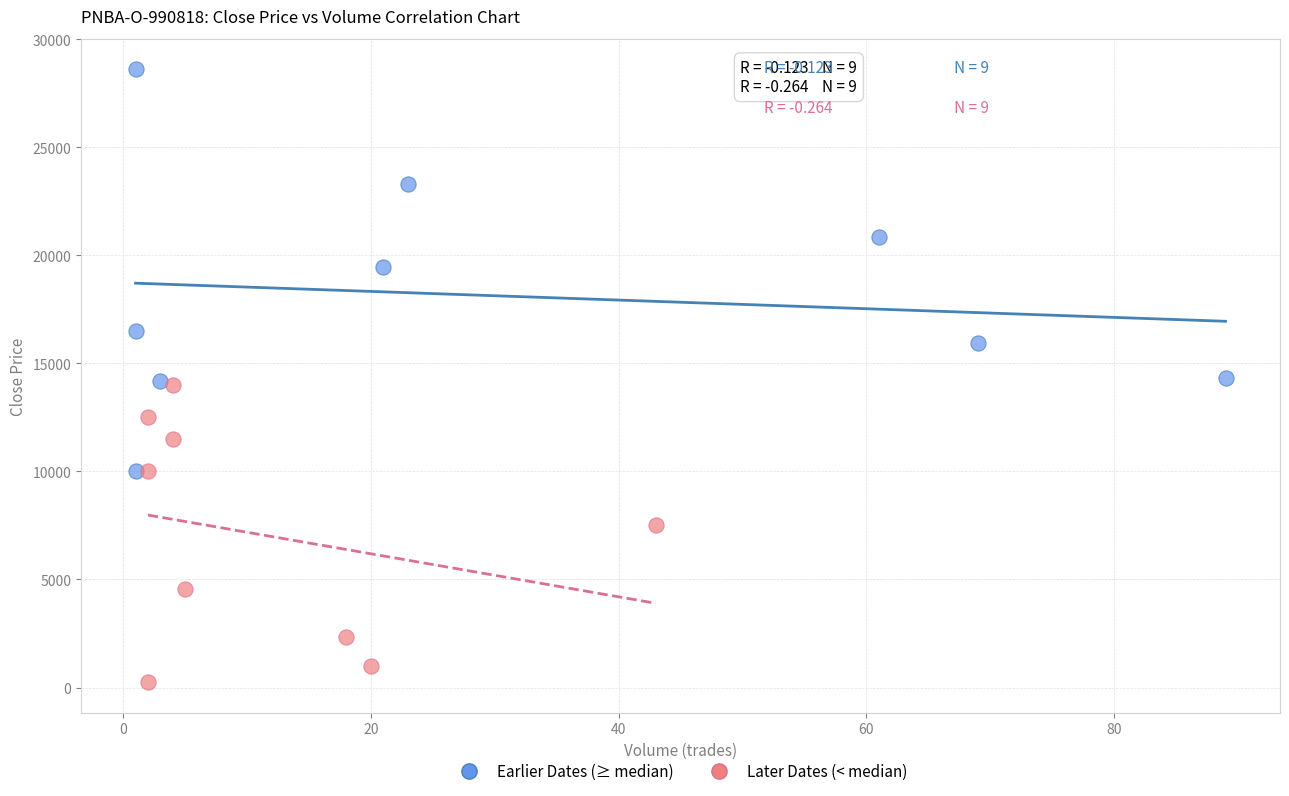

Which series contains the lowest Y value?

Later Dates (< median)